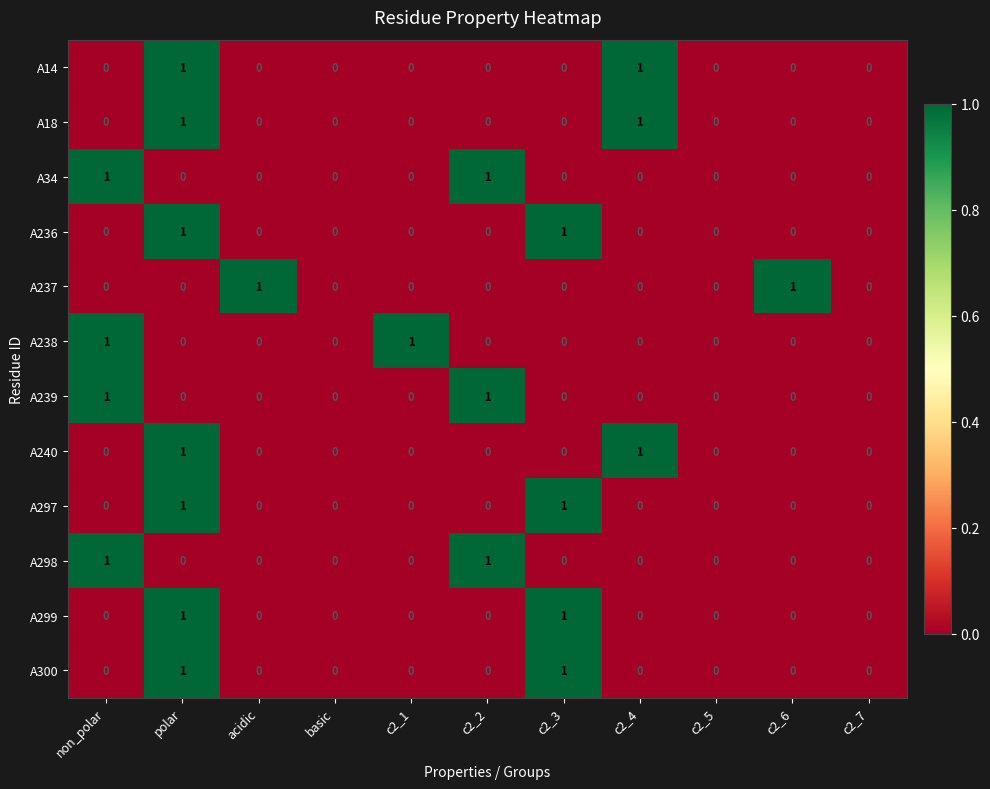

What is the total value across all series at c2_3?

4